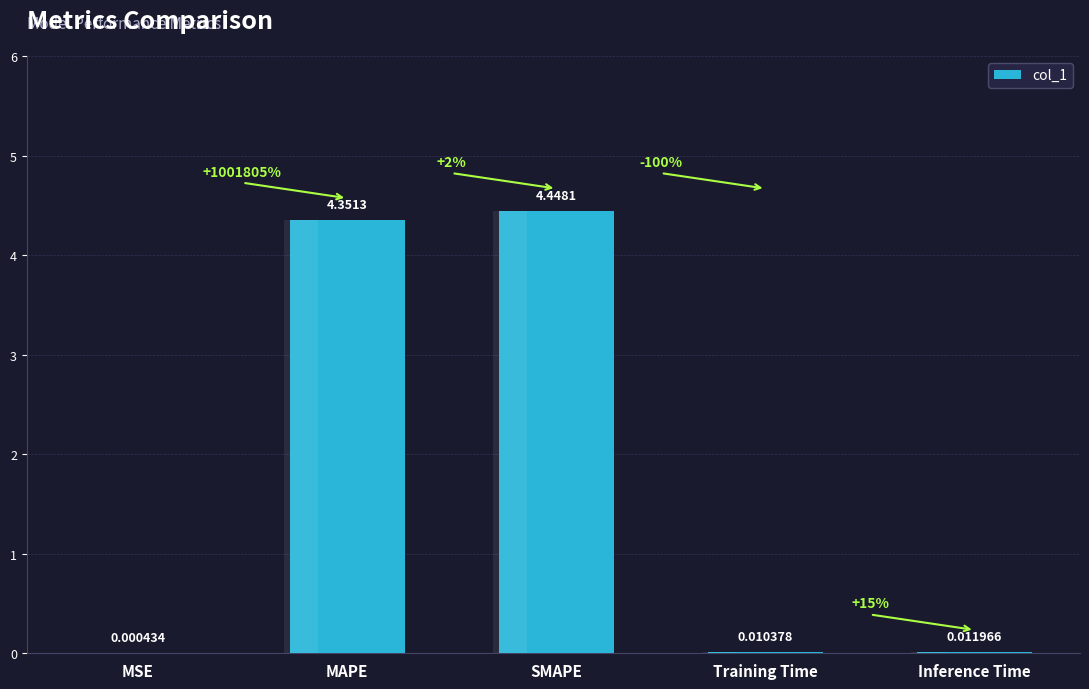

Which label corresponds to the smallest value in the chart?

MSE